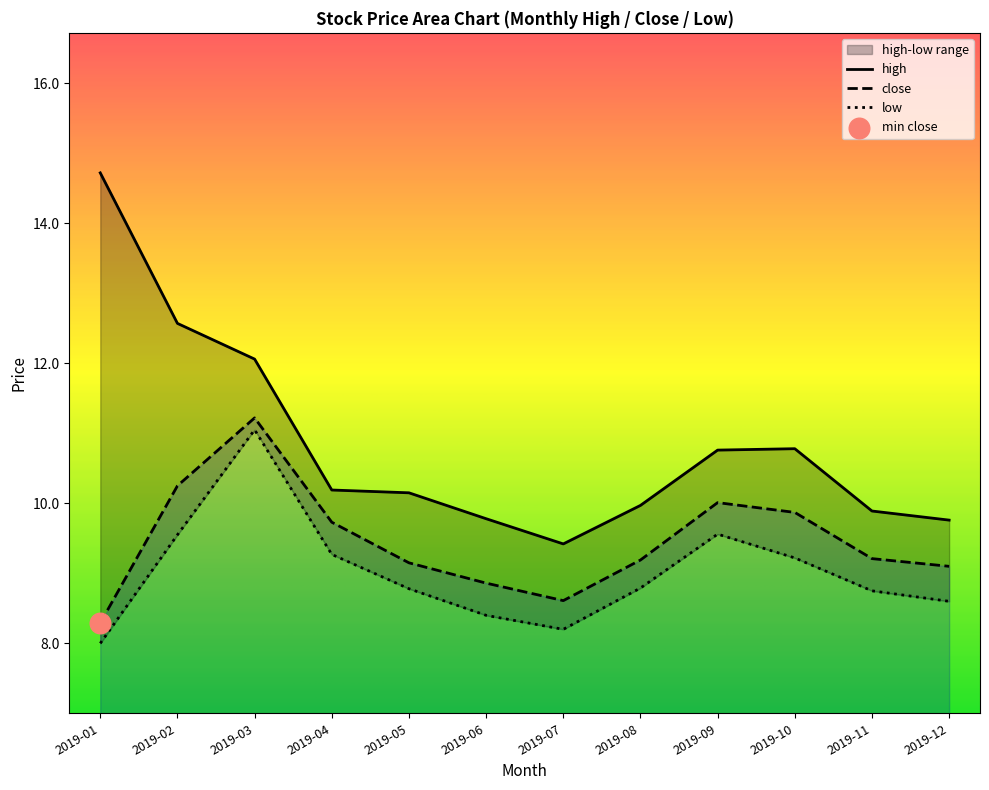

Is the value of high at 2019-06 greater than the value of low at 2019-07?

Yes